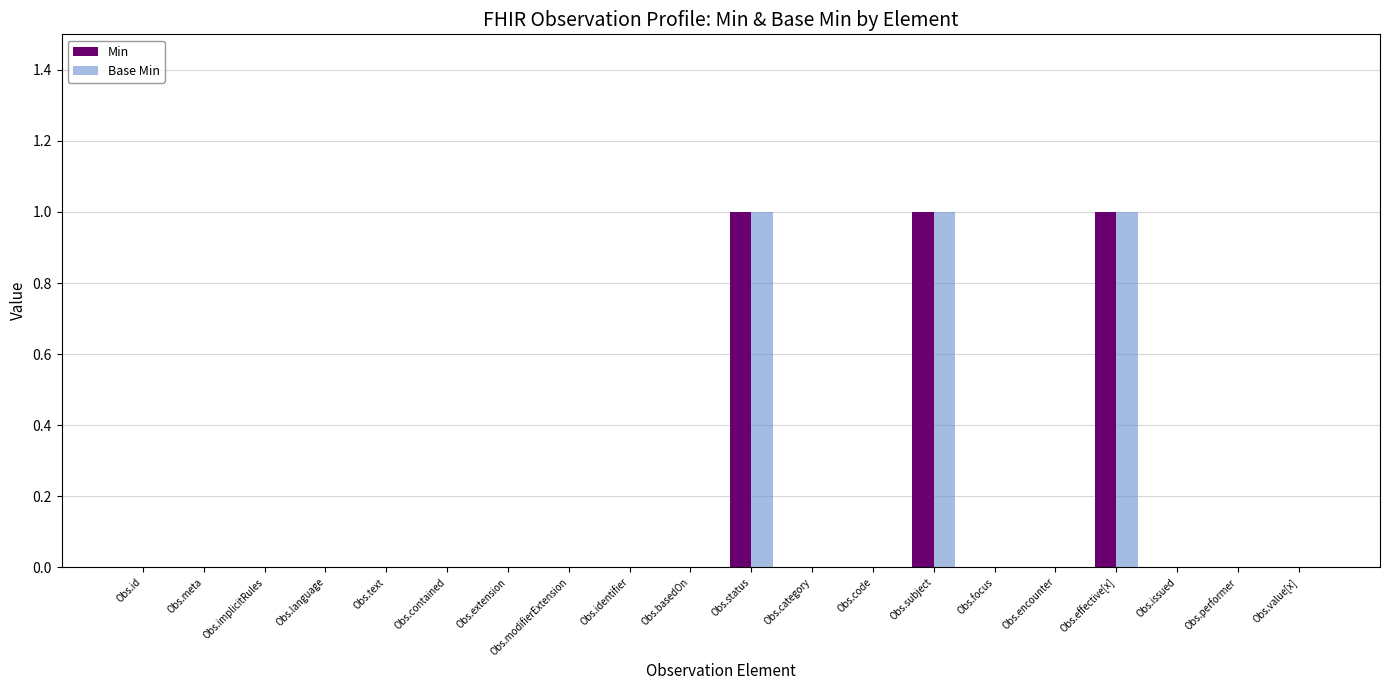

Reading left to right, list all the values displayed in this chart.

Min: 0	0	0	0	0	0	0	0	0	0	1	0	0	1	0	0	1	0	0	0
Base Min: 0	0	0	0	0	0	0	0	0	0	1	0	0	1	0	0	1	0	0	0